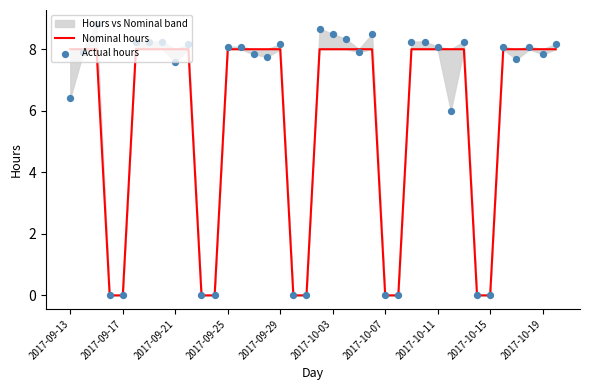

Which series contains the highest Y value?

Actual hours